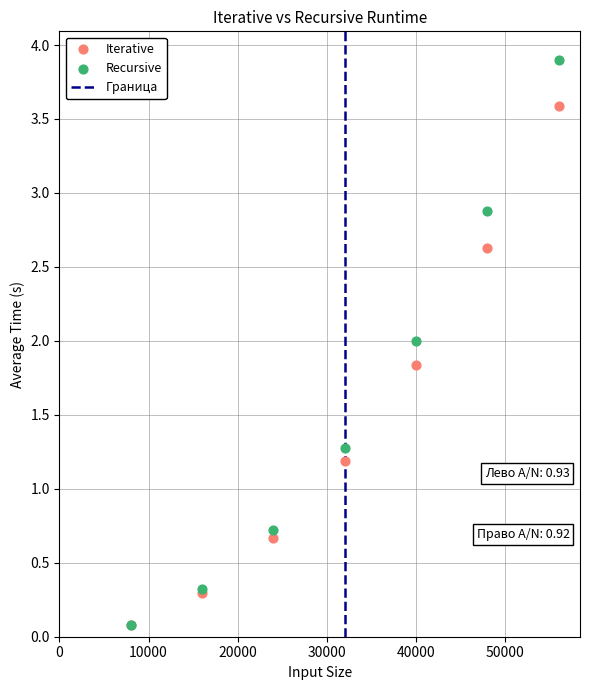

In the Recursive series, what Y value is closest to 1?

1.3